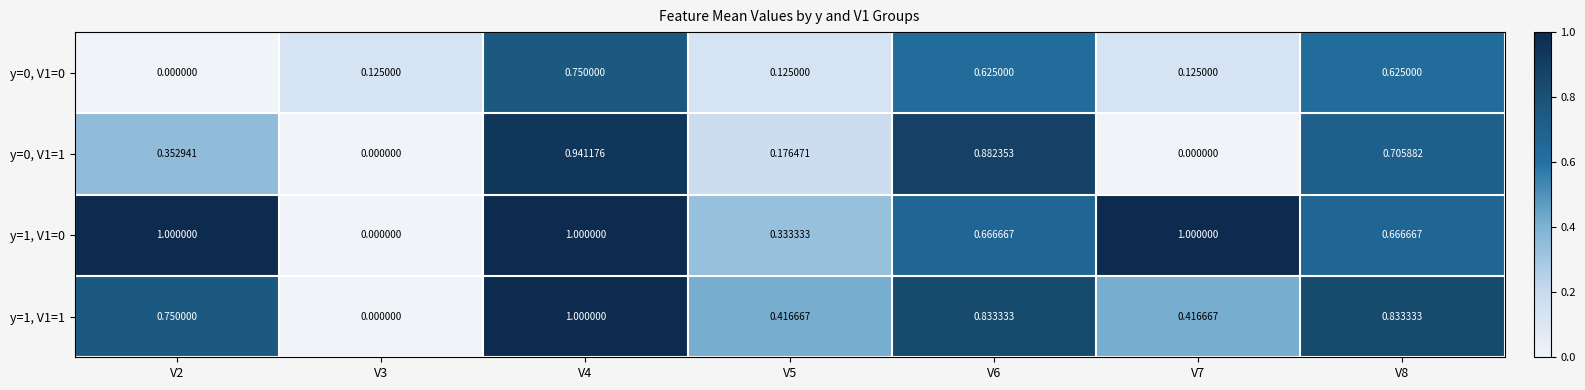

Rank the series by their average value, from lowest to highest.

y=0, V1=0, y=0, V1=1, y=1, V1=1, y=1, V1=0